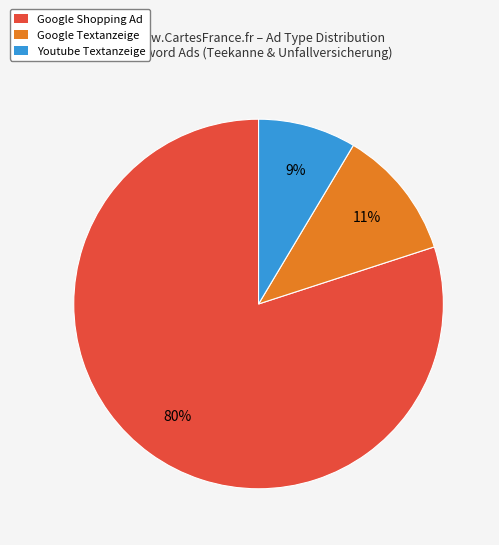

Does any single category account for the majority?

Yes